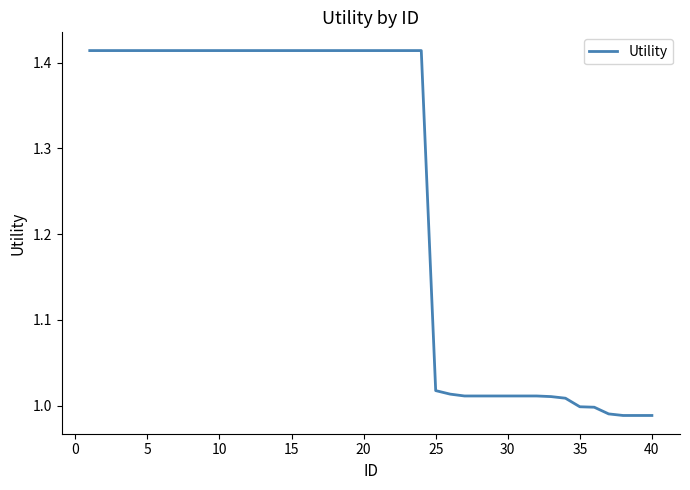

What is the difference between the maximum and minimum values?

0.4